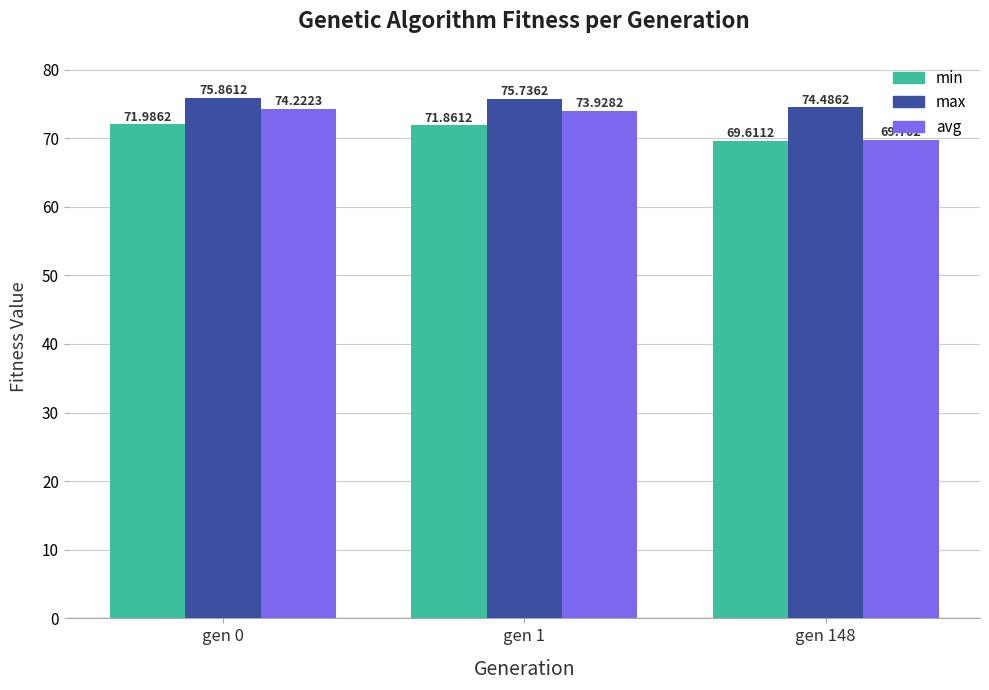

How many values in the min series exceed 71?

2